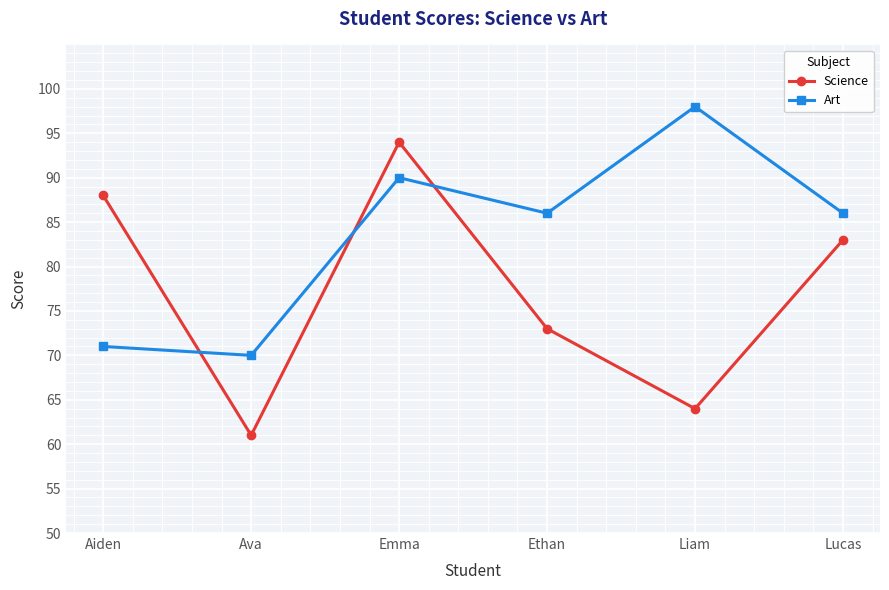

True or false: Art has a value of 25 at Ethan.

False